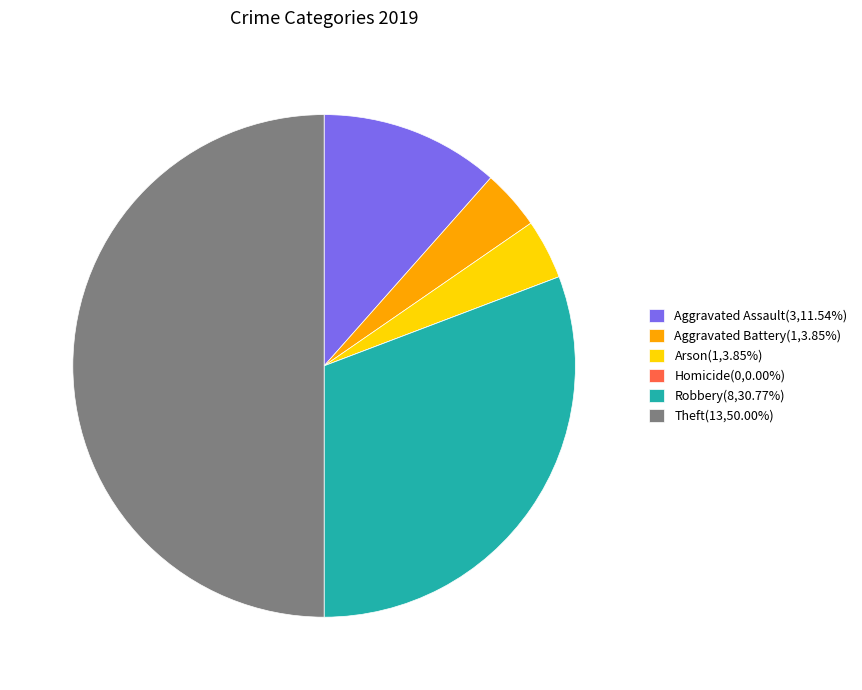

Is the sum of Arson and Aggravated Assault greater than half?

No